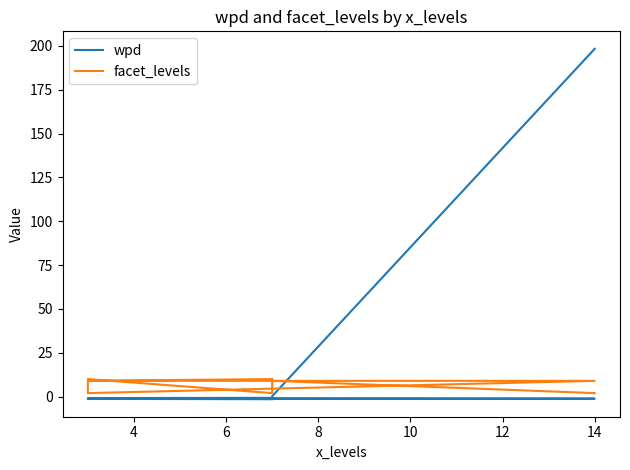

The value of facet_levels at 14 is 9.0. True or false?

True